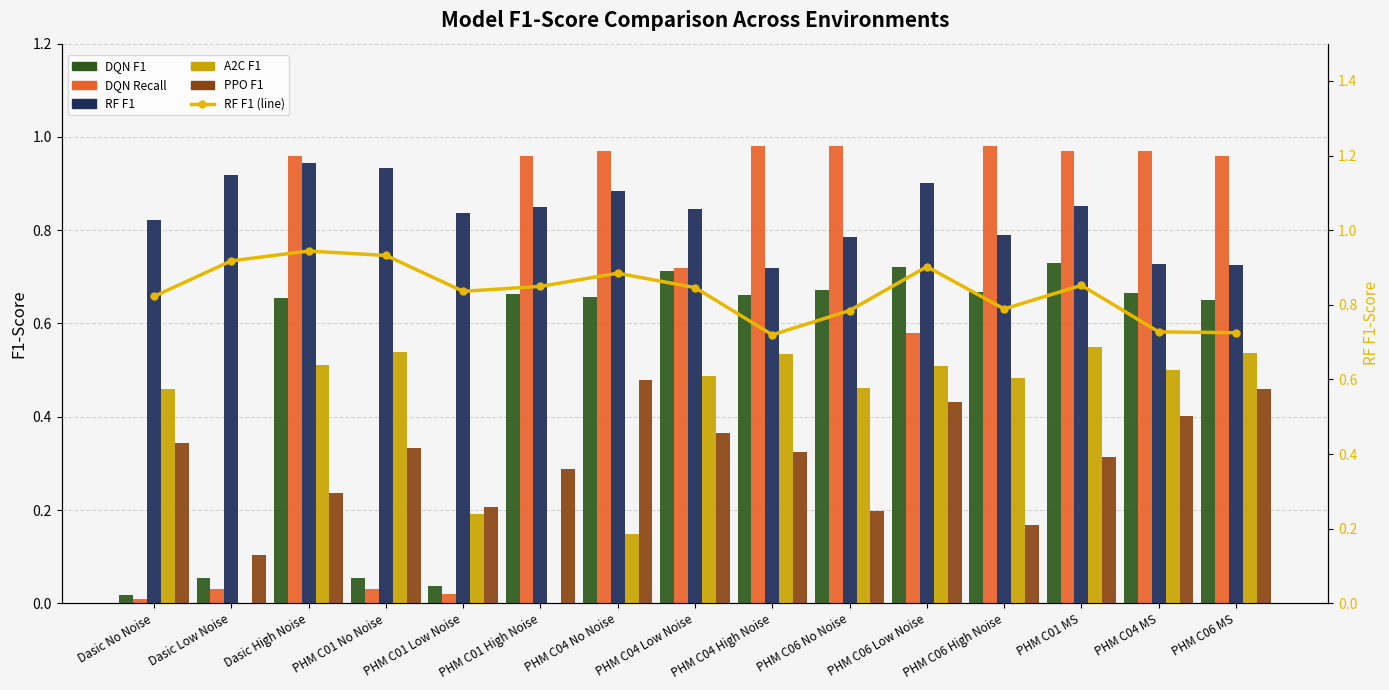

Count the number of categories in the chart.

15